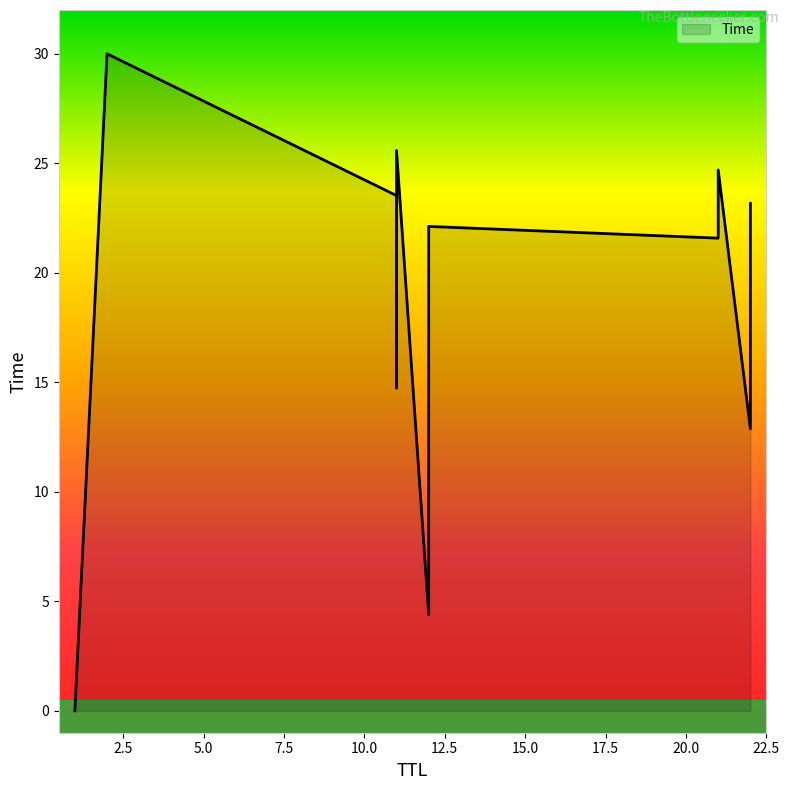

Between 11 and 11, which is larger?

11